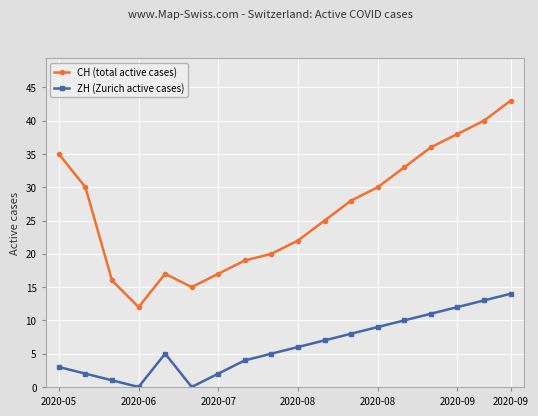

List the series in order of their overall mean, highest first.

CH (total active cases), ZH (Zurich active cases)